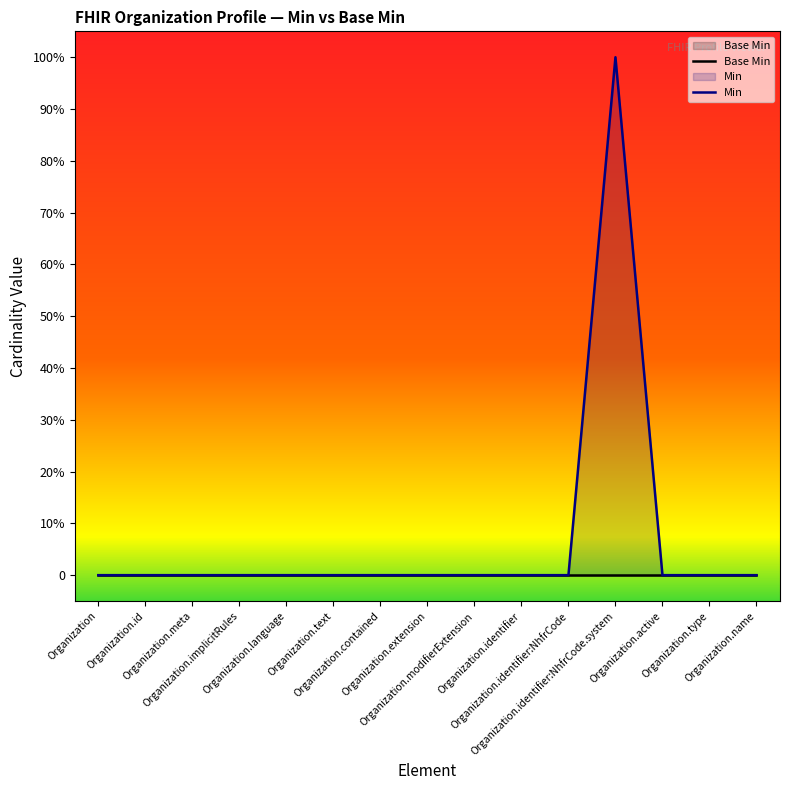

In Min, how many points are higher than both neighbors (excluding endpoints)?

1